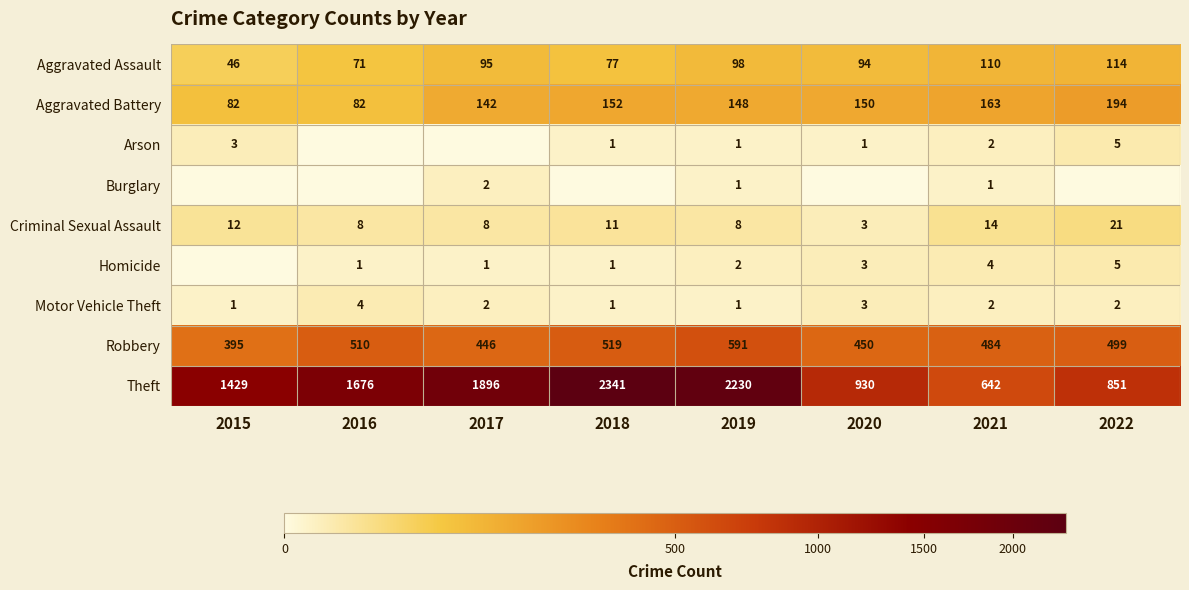

Is it true that Arson equals 0 at 2021?

False